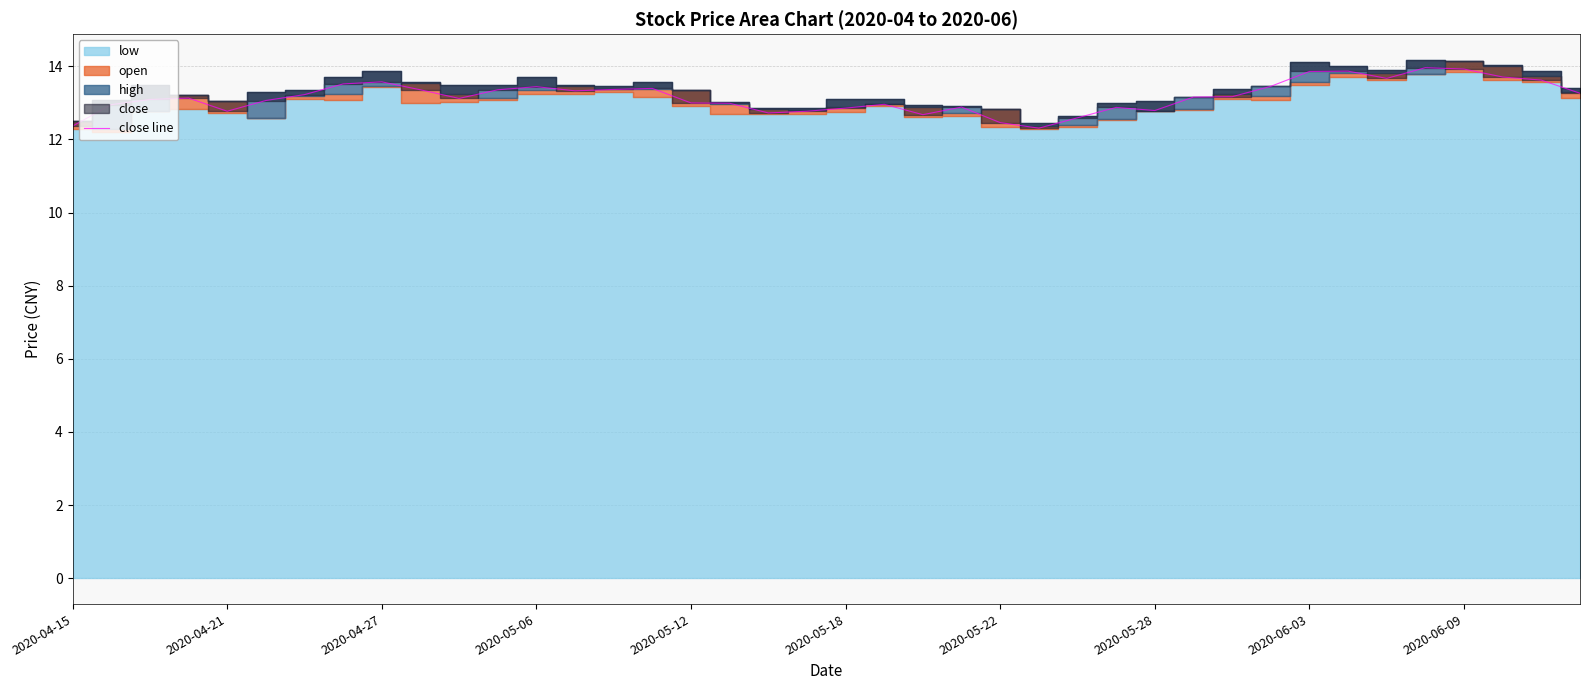

What is the minimum value shown in the chart?

12.3